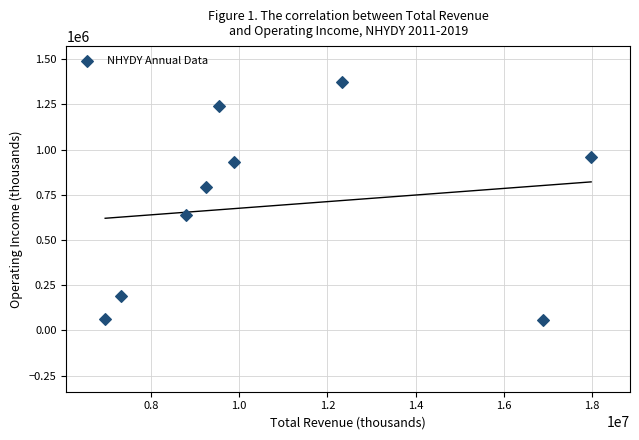

What is the average Y value?

694078